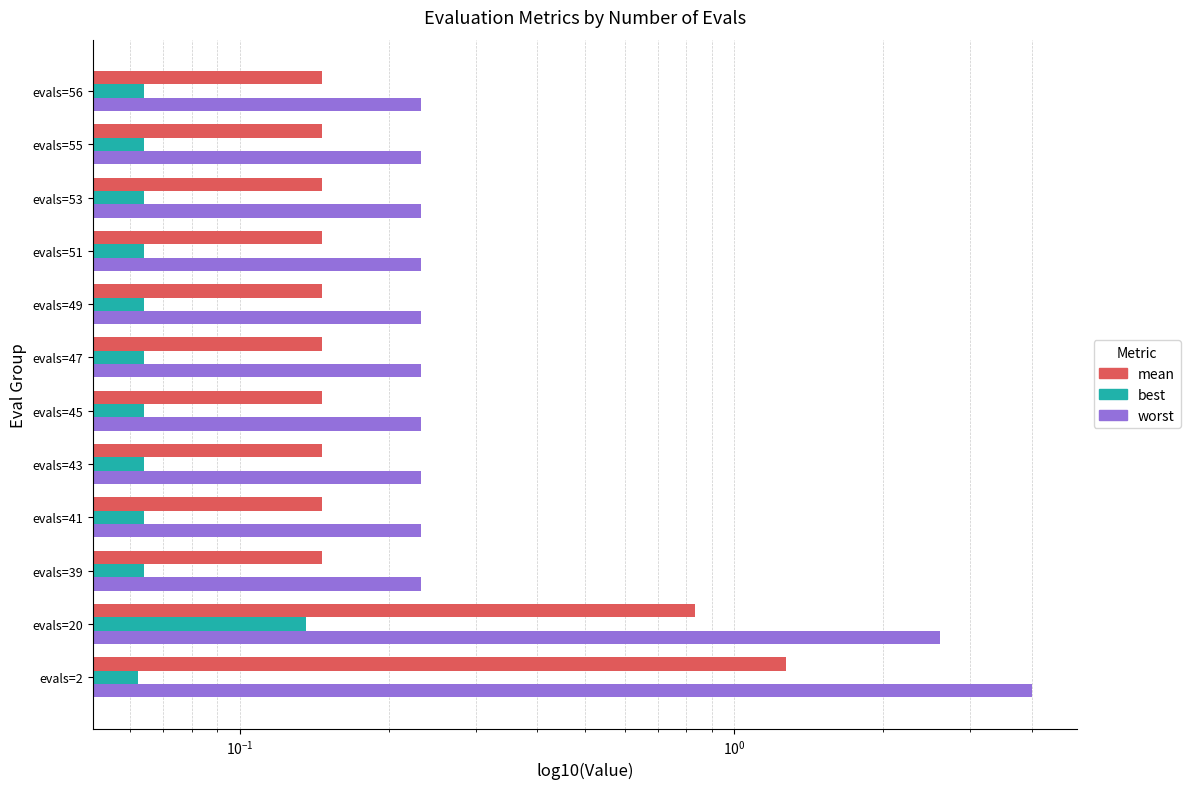

Reading left to right, extract all data points from this chart.

mean: 1.3	0.8	0.1	0.1	0.1	0.1	0.1	0.1	0.1	0.1	0.1	0.1
best: 0.1	0.1	0.1	0.1	0.1	0.1	0.1	0.1	0.1	0.1	0.1	0.1
worst: 4.0	2.6	0.2	0.2	0.2	0.2	0.2	0.2	0.2	0.2	0.2	0.2